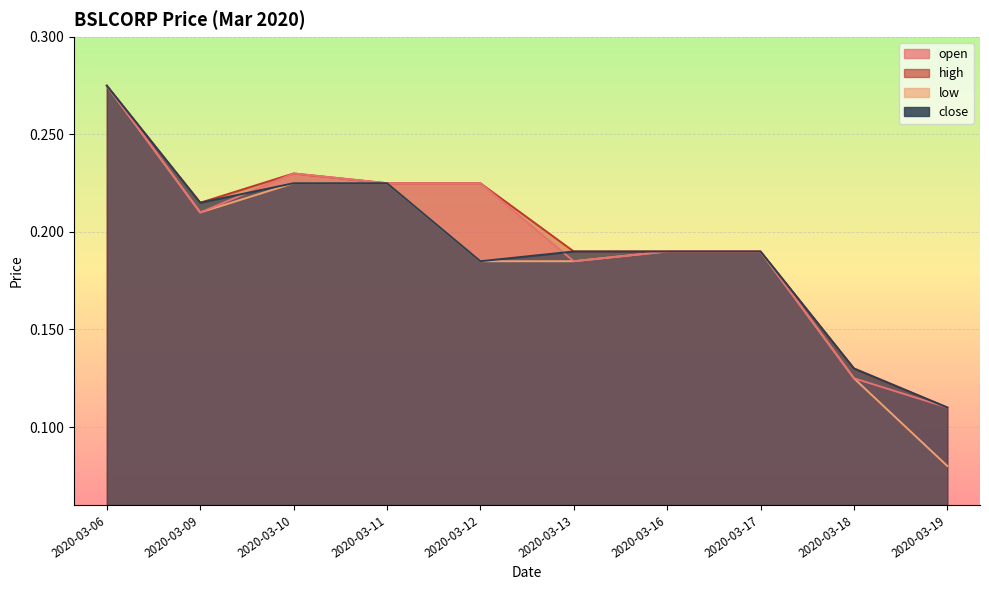

True or false: high and close intersect in this chart.

False